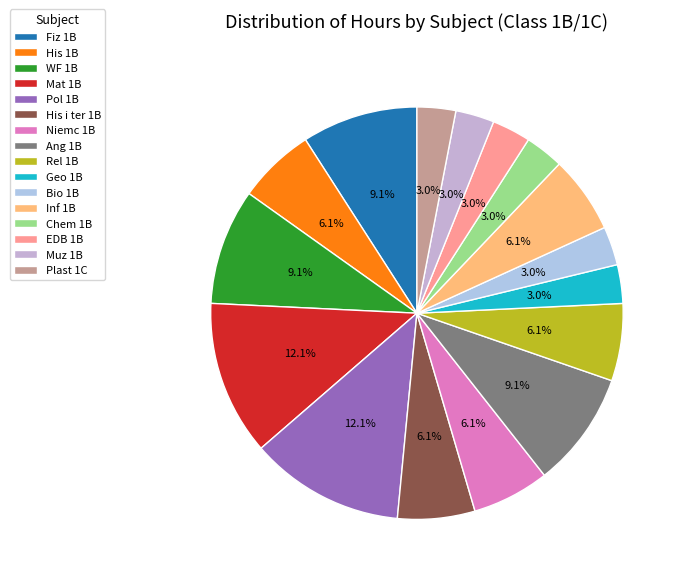

To the nearest percent, what is the combined percentage of His 1B and Muz 1B?

9%